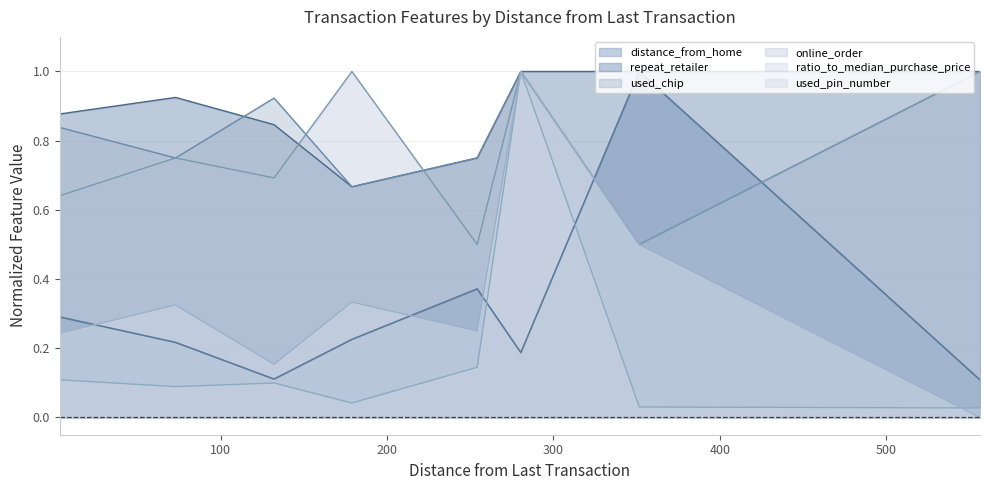

What is the sum of all repeat_retailer values?

7.1